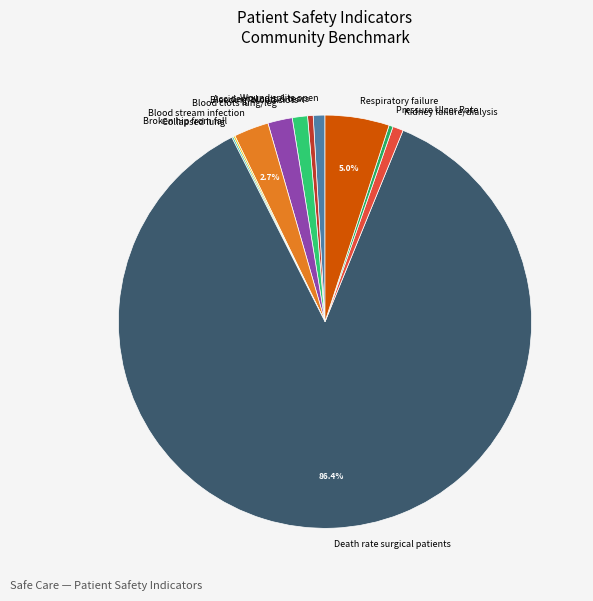

Is there a majority slice in this chart?

Yes